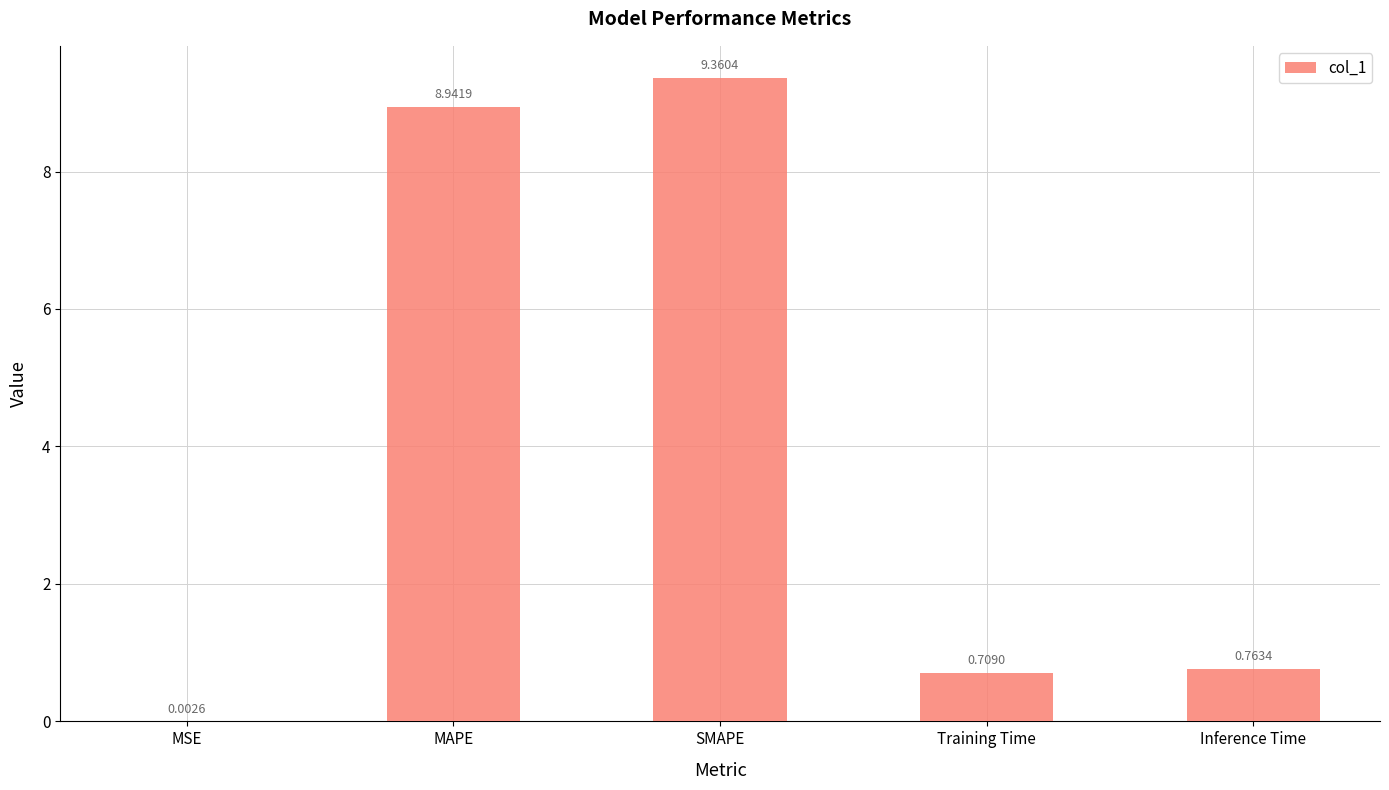

The value at SMAPE is 4.5. True or false?

False